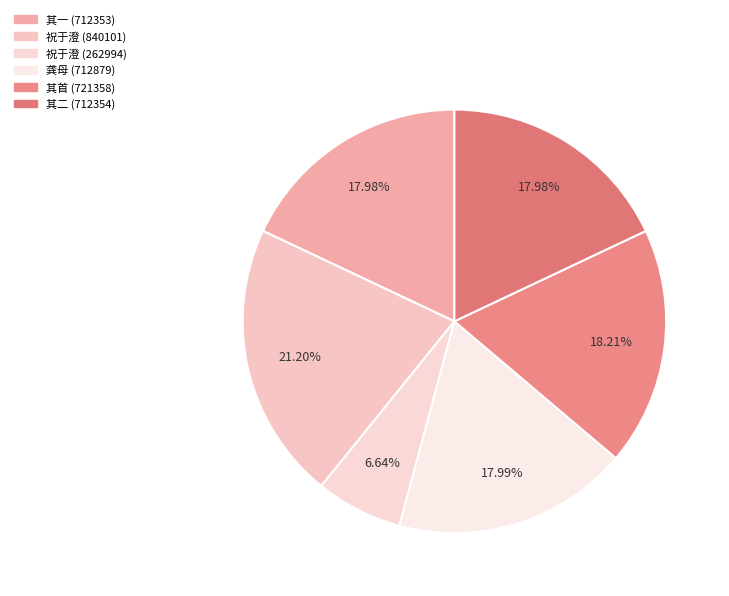

How many slices are in this pie chart?

6